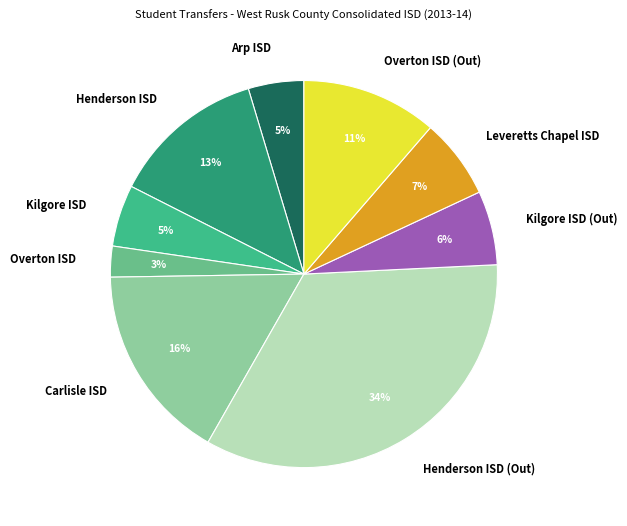

The Overton ISD slice represents 3% of the pie. True or false?

True